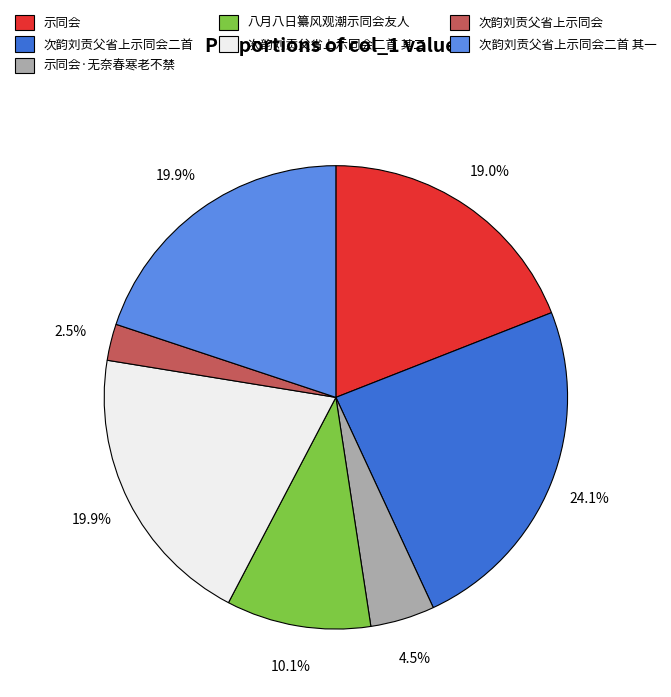

How many segments does this pie chart have?

7